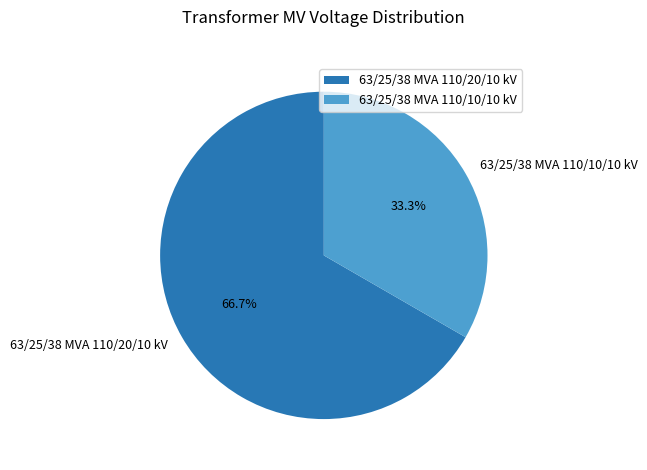

To the nearest percent, what percentage of the pie is 63/25/38 MVA 110/20/10 kV?

67%